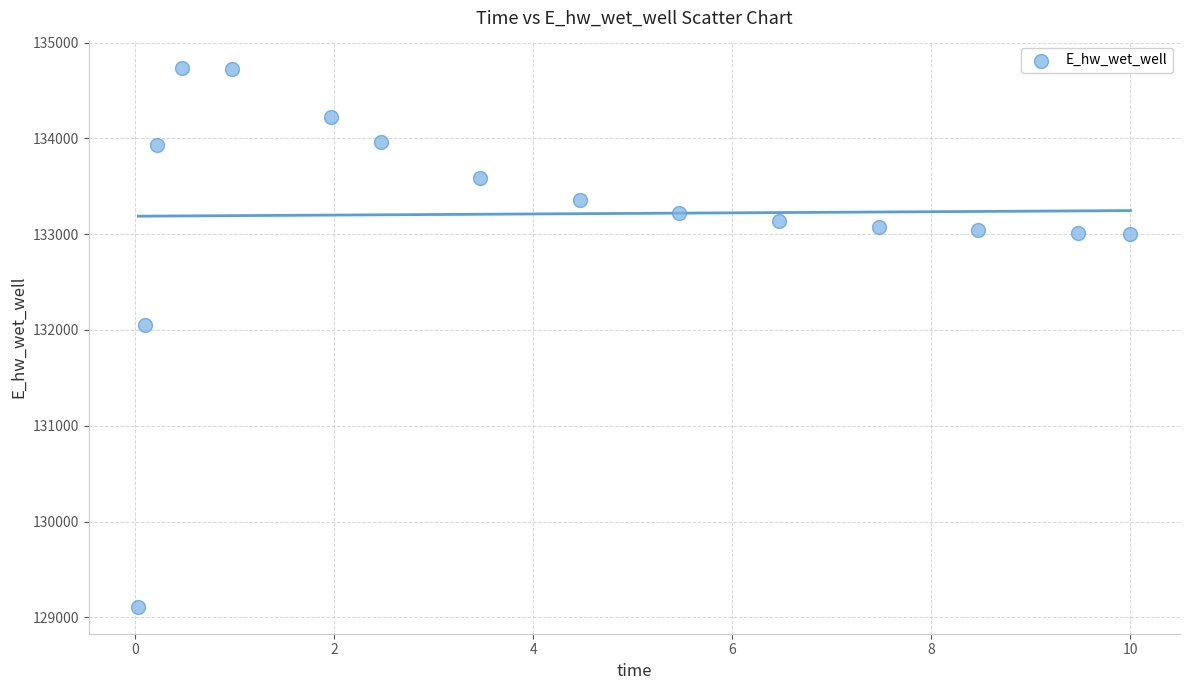

What is the range of Y values (max minus min)?

5626.7